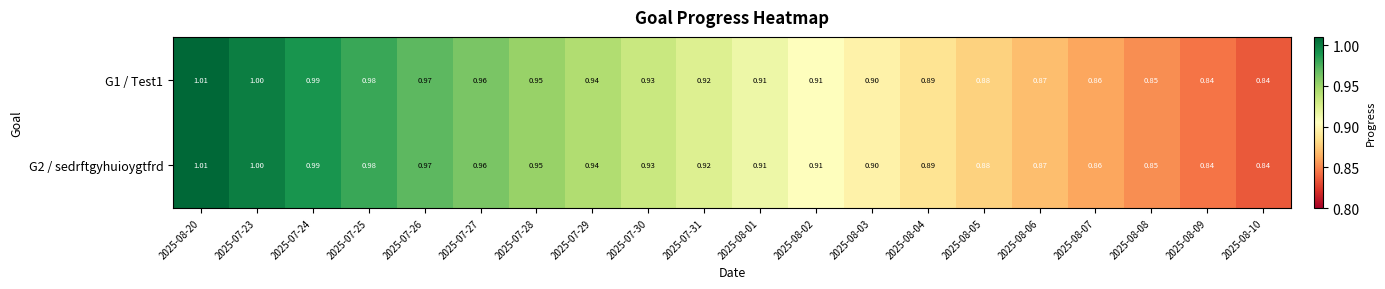

Is the value of G1 / Test1 at 2025-08-01 greater than the value of G2 / sedrftgyhuioygtfrd at 2025-08-04?

Yes